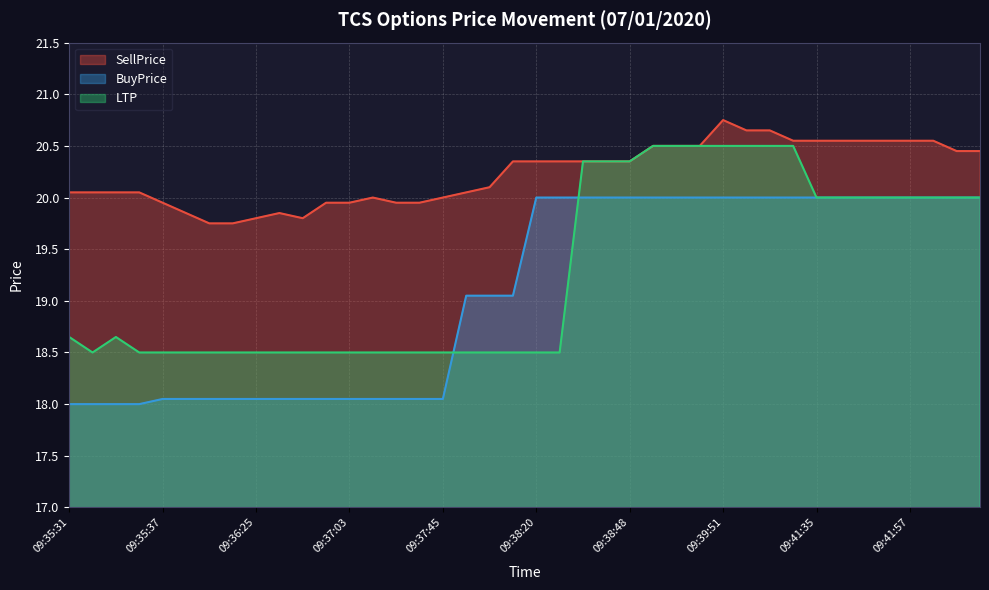

Rank the series by their average value, from highest to lowest.

SellPrice, LTP, BuyPrice